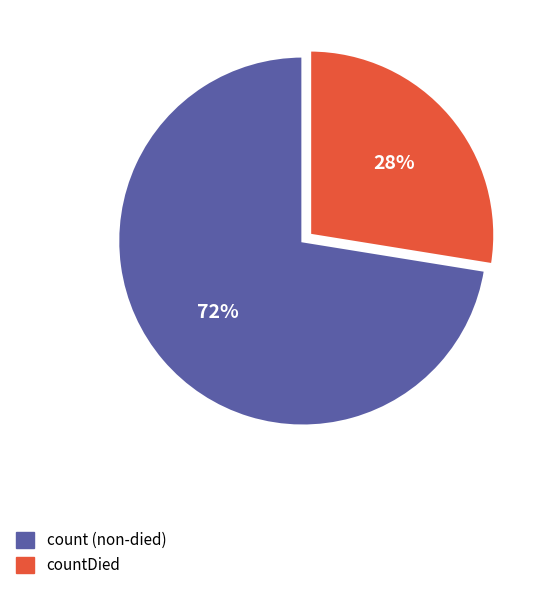

Does any single category account for the majority?

Yes